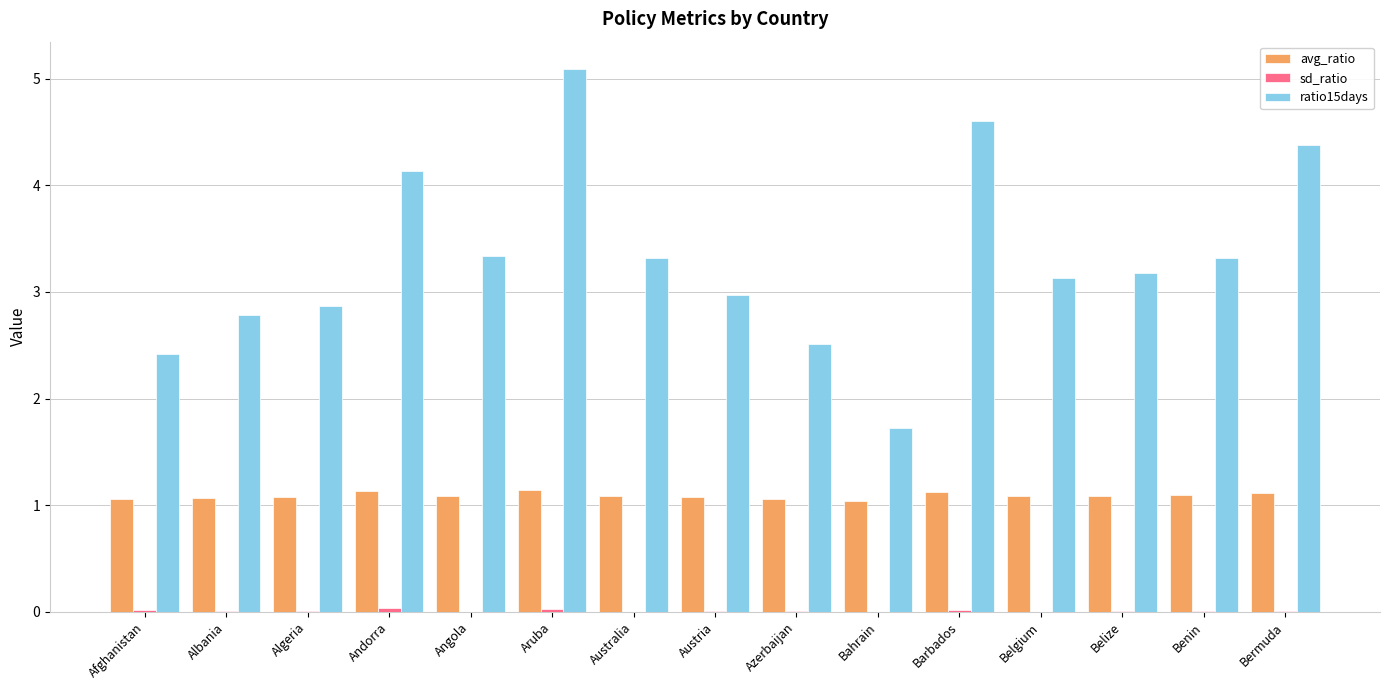

Which series has the largest total across all categories?

ratio15days